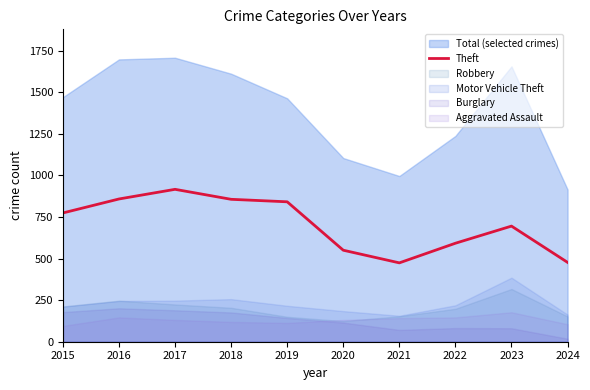

Where is the first local maximum?

2017